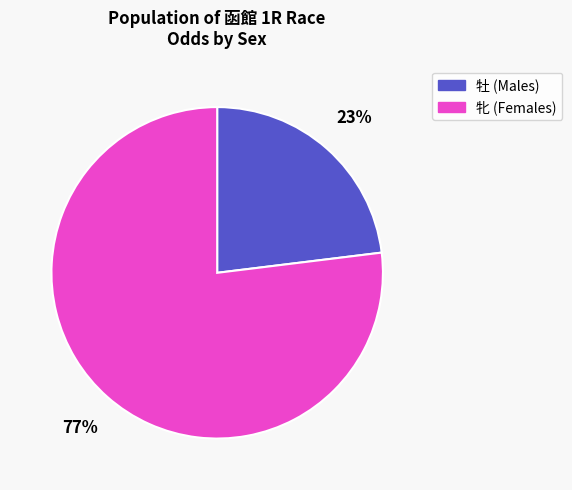

Is there a majority slice in this chart?

Yes